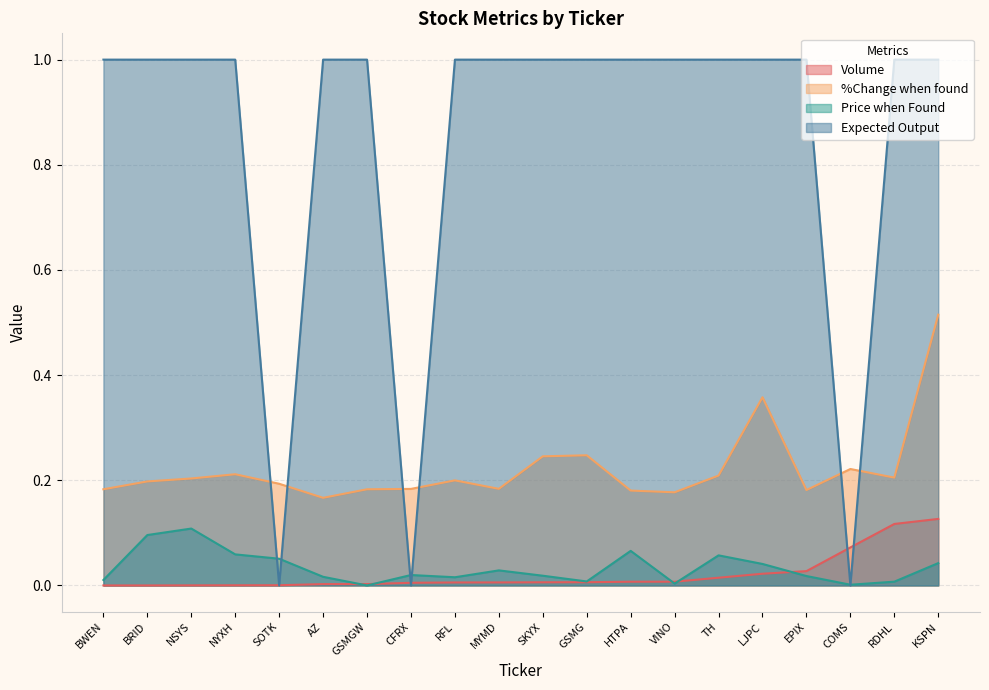

Which series has the widest spread of values?

Expected Output